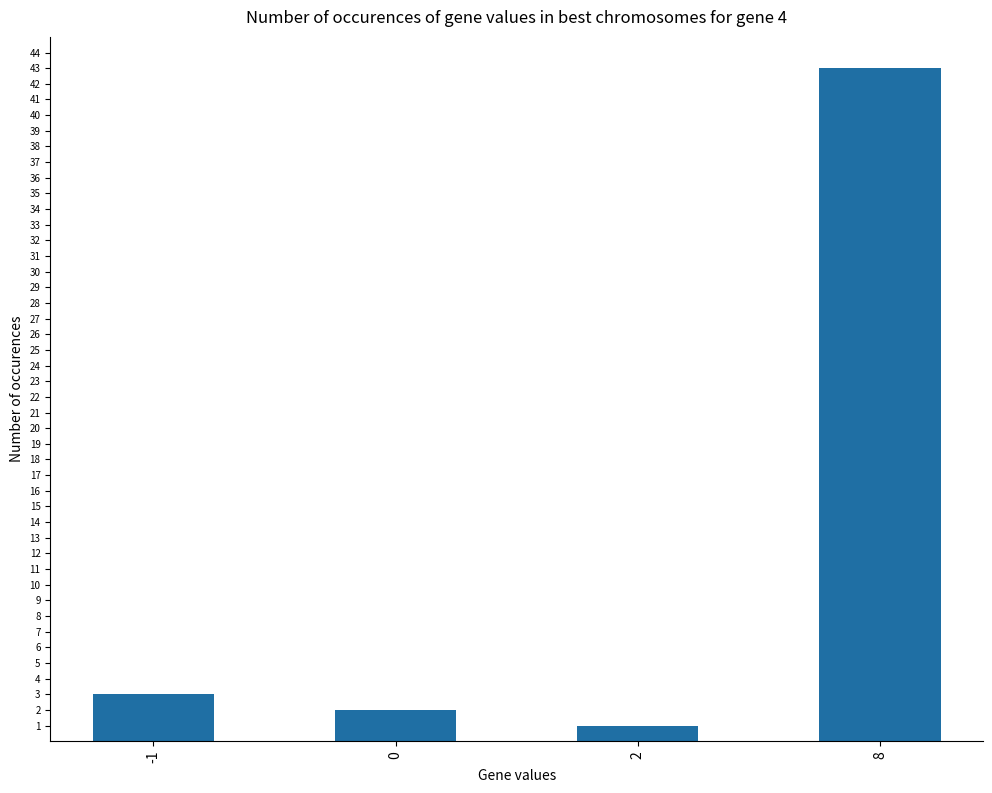

What is the change in value from -1 to 8?

+40